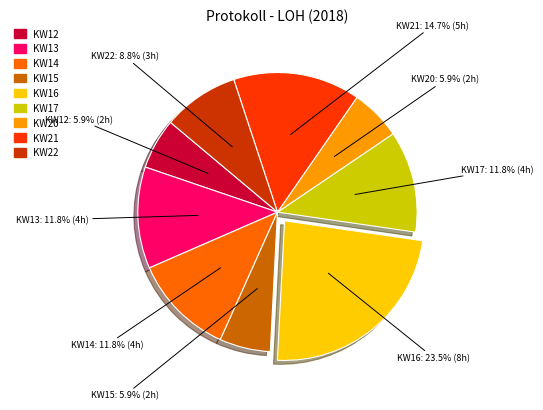

What is the ratio of the value at KW12 to the value at KW20?

1.0